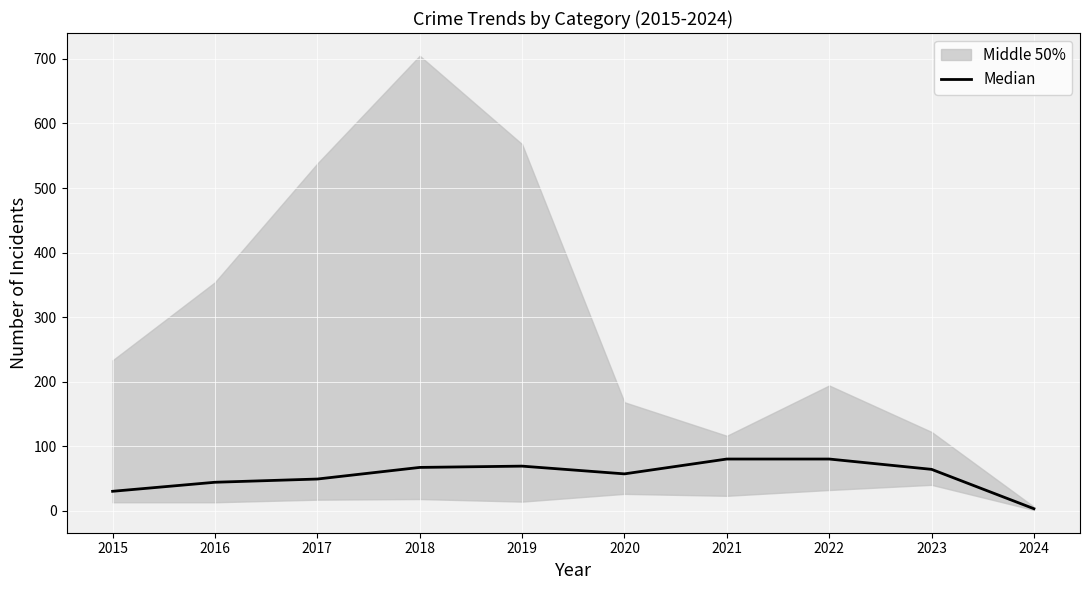

How many points are higher than both their immediate neighbors (excluding endpoints)?

1